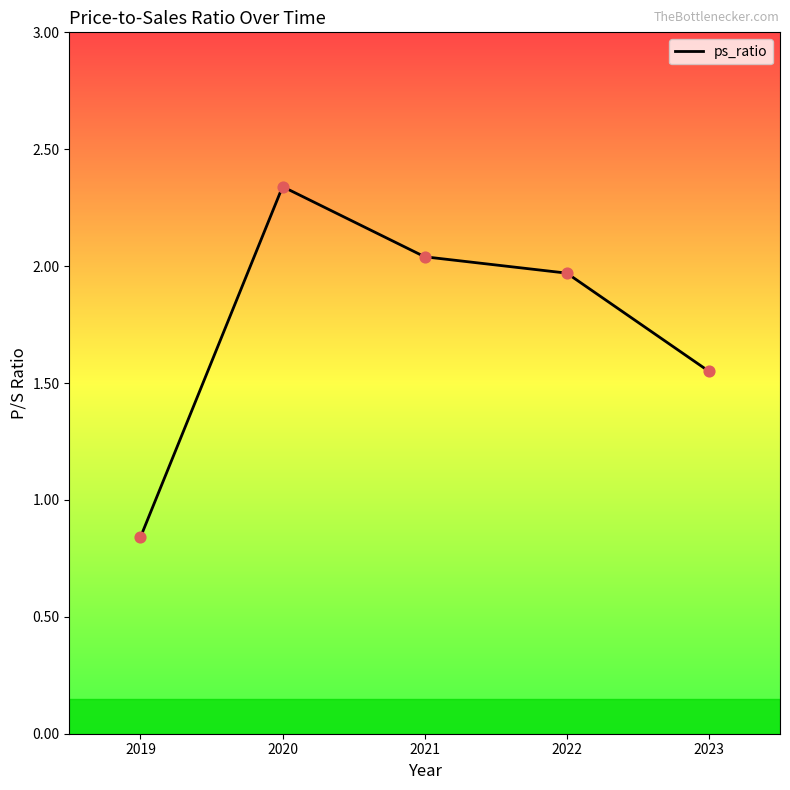

What is the change in value from 2019 to 2020?

+1.5